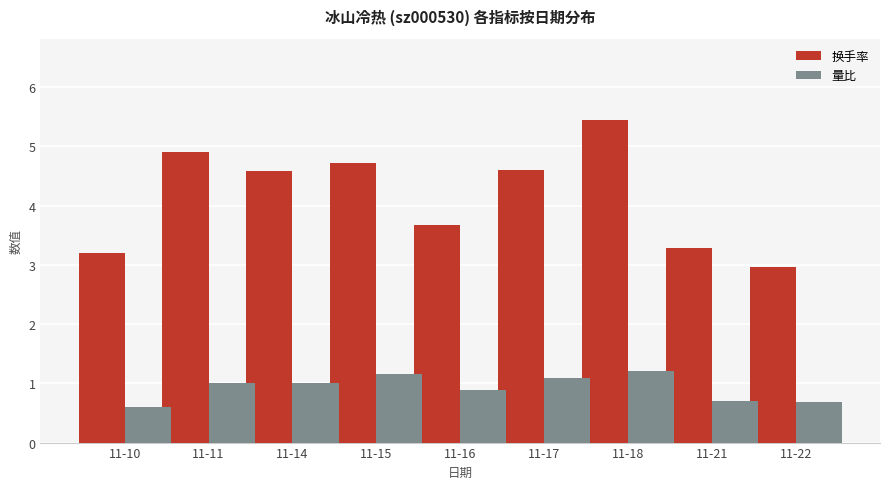

Count the number of data series in this chart.

2